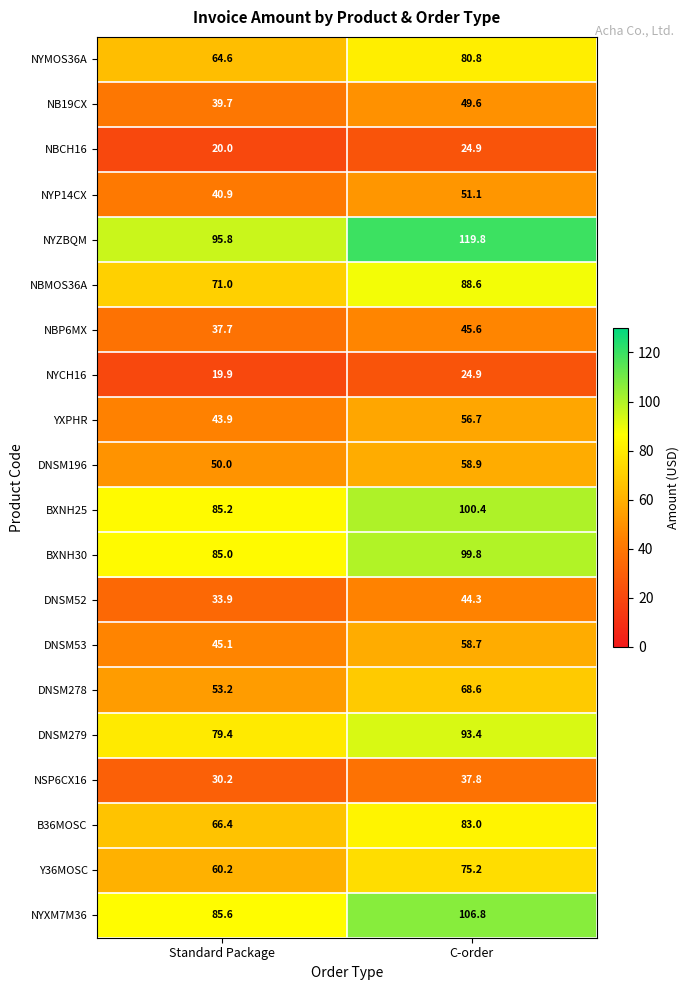

What is the smallest value displayed?

19.9